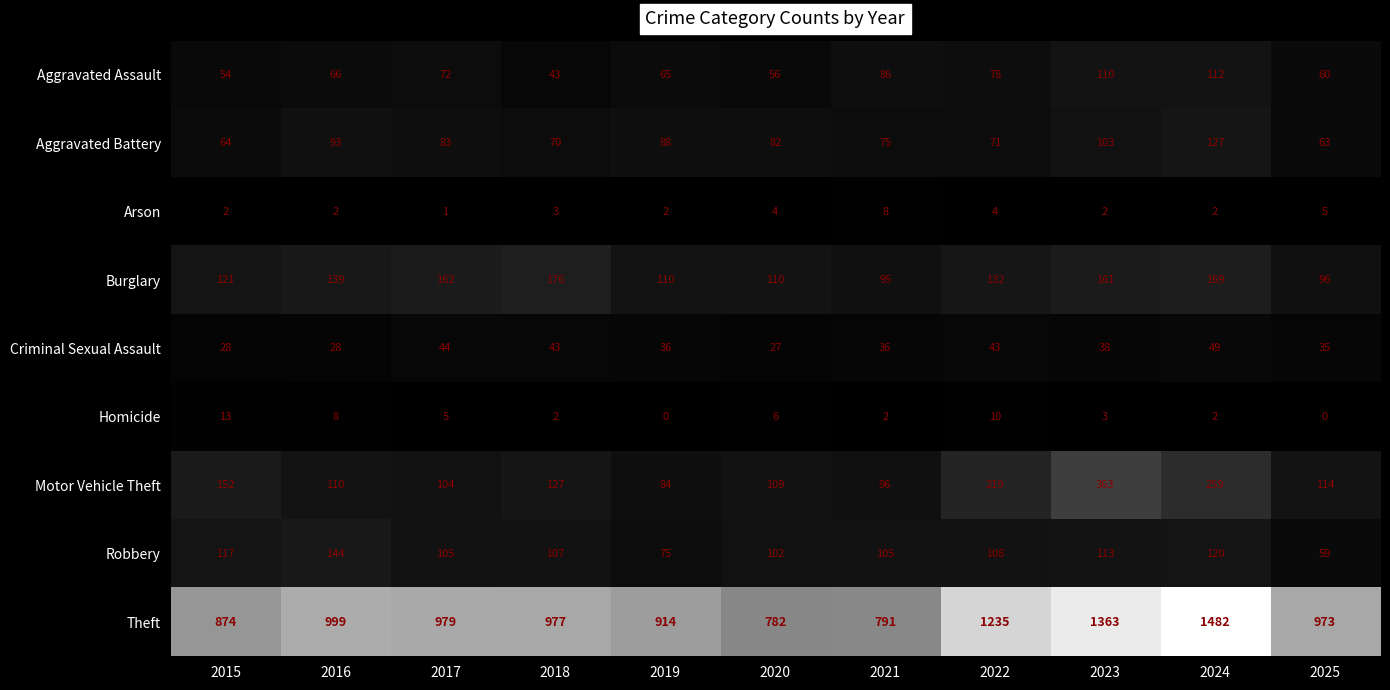

Count the number of categories in the chart.

11